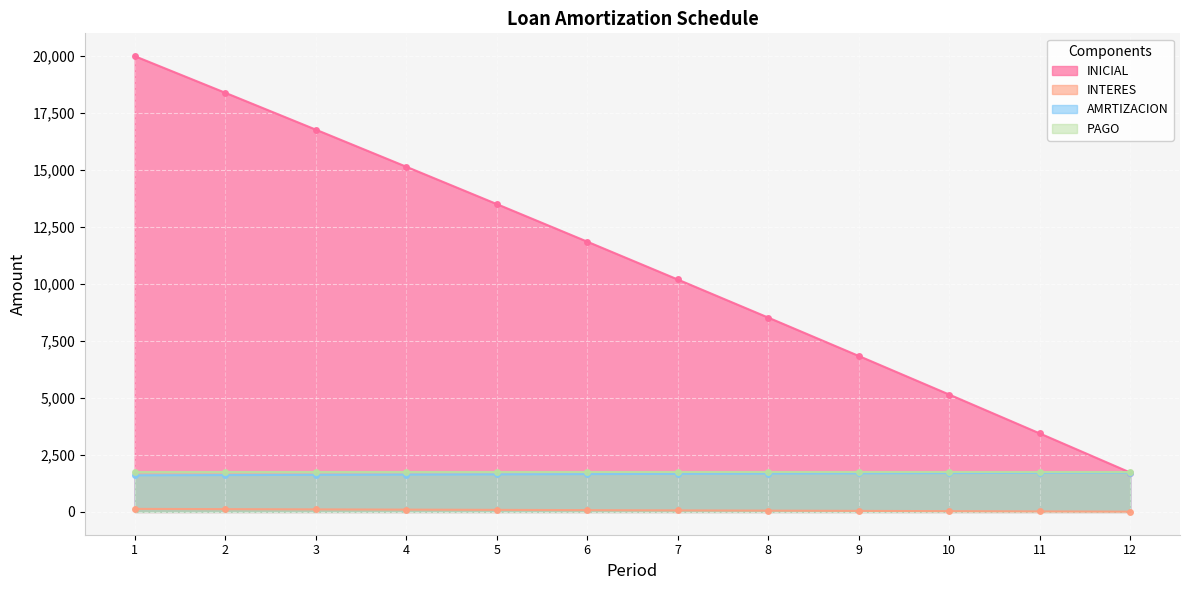

True or false: AMRTIZACION and INTERES intersect in this chart.

False